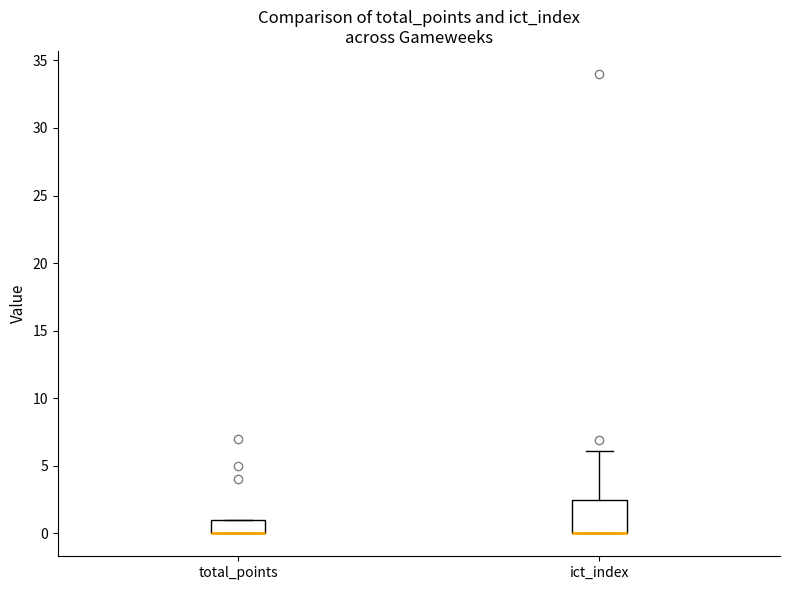

Where is the upper edge of the box for ict_index on the y-axis? The values are not printed on the chart, so give them approximately, as read against the axis.

2.5